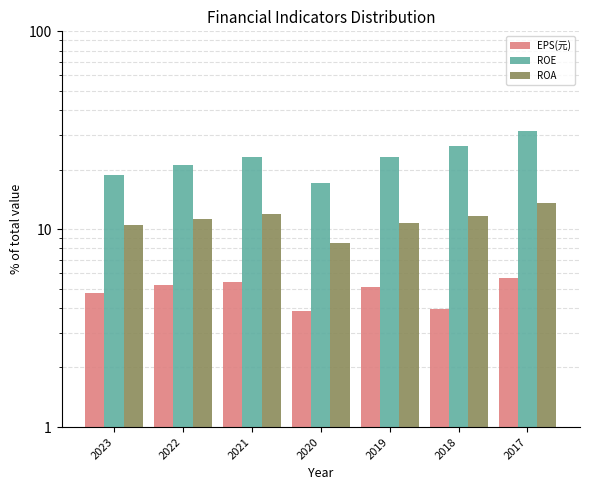

At 2019, list the series in order from largest to smallest.

ROE, ROA, EPS(元)